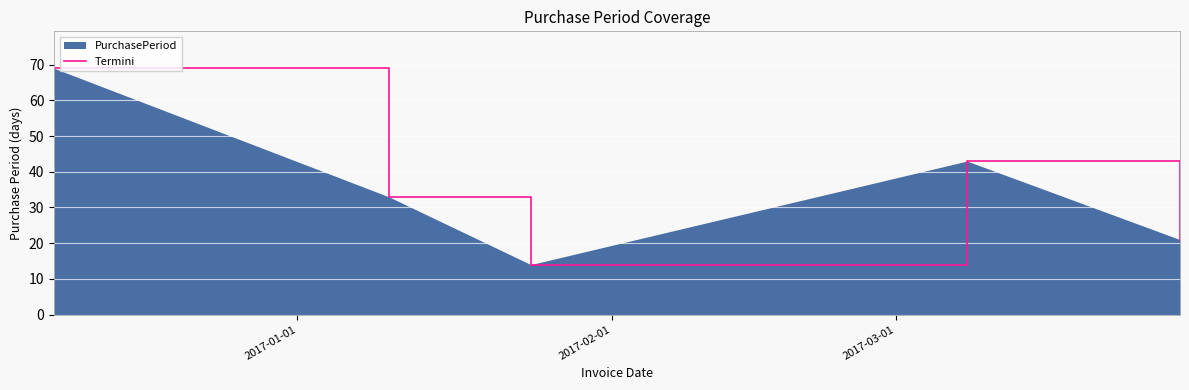

What is the minimum value shown in the chart?

14